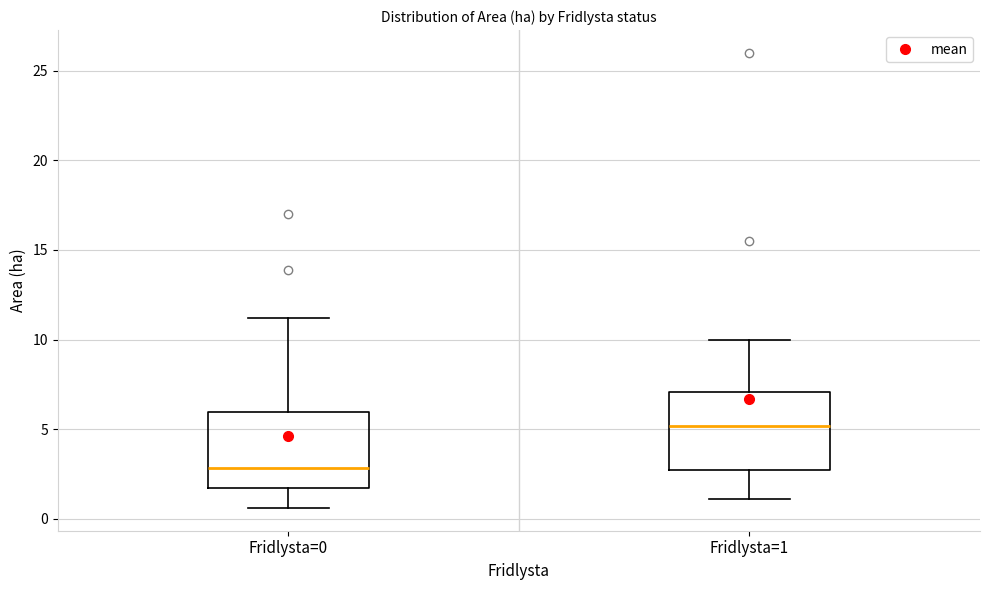

Which box's median line is the highest?

Fridlysta=1